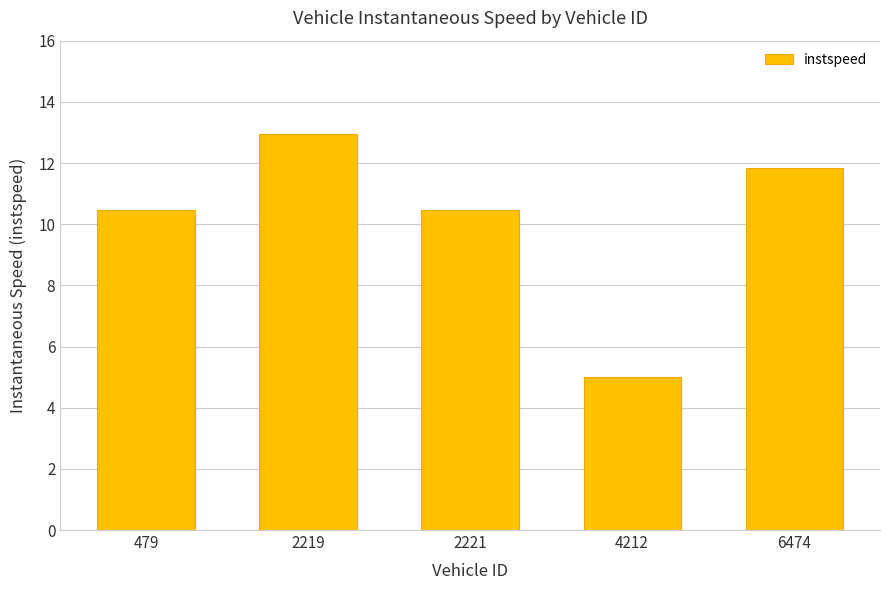

What is the difference between the second highest and second lowest values?

1.4